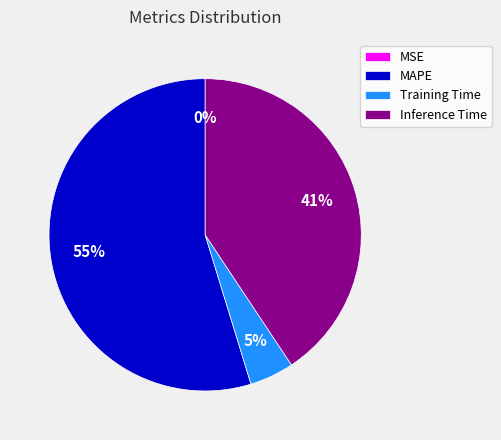

Between Training Time and Inference Time, which is larger?

Inference Time